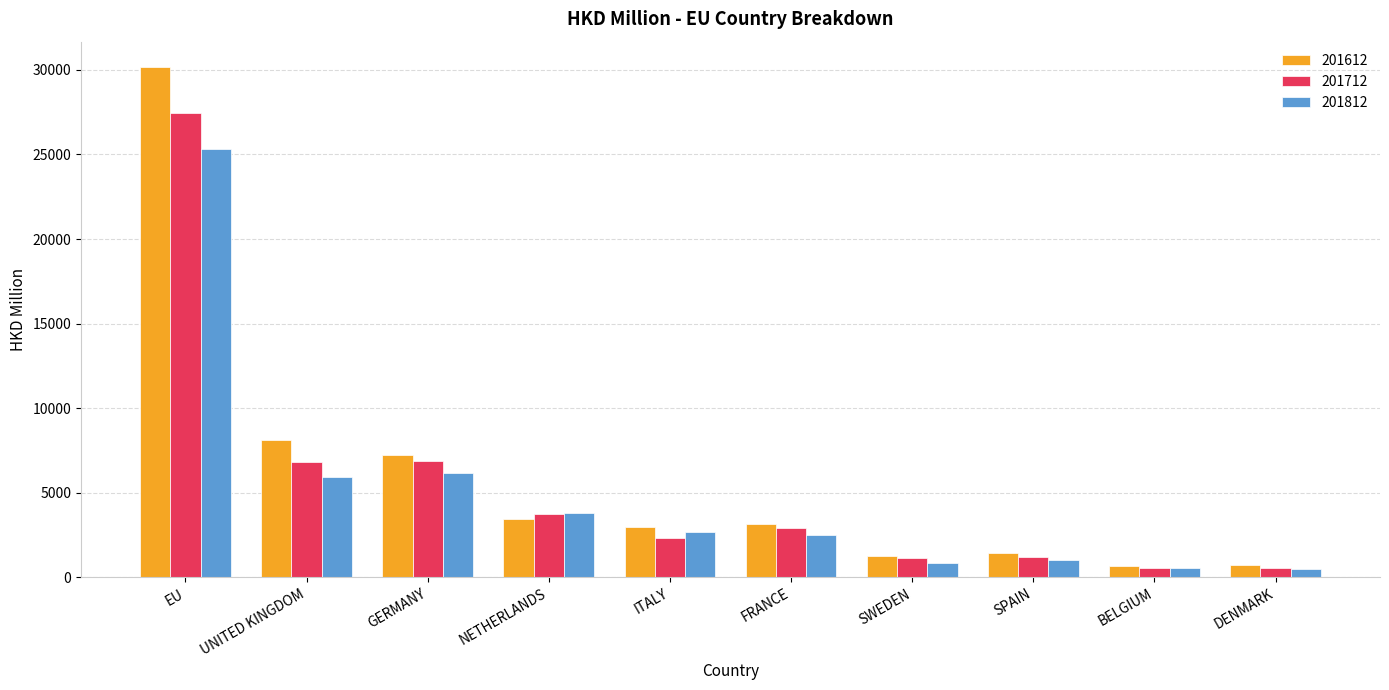

What is the smallest value displayed?

464.1